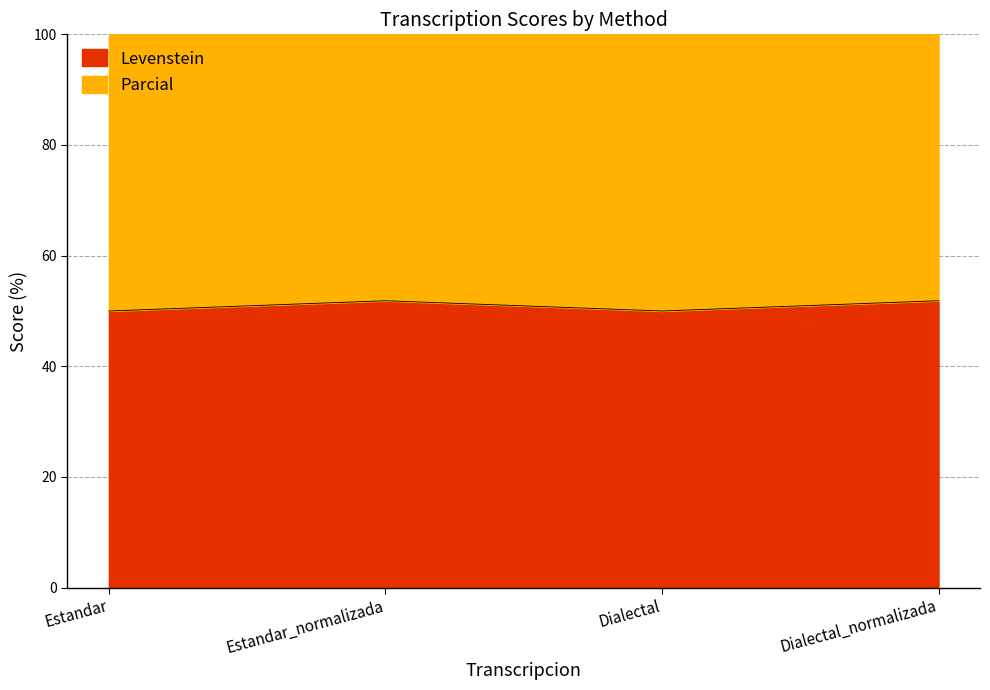

True or false: Levenstein and Parcial cross at least once.

False